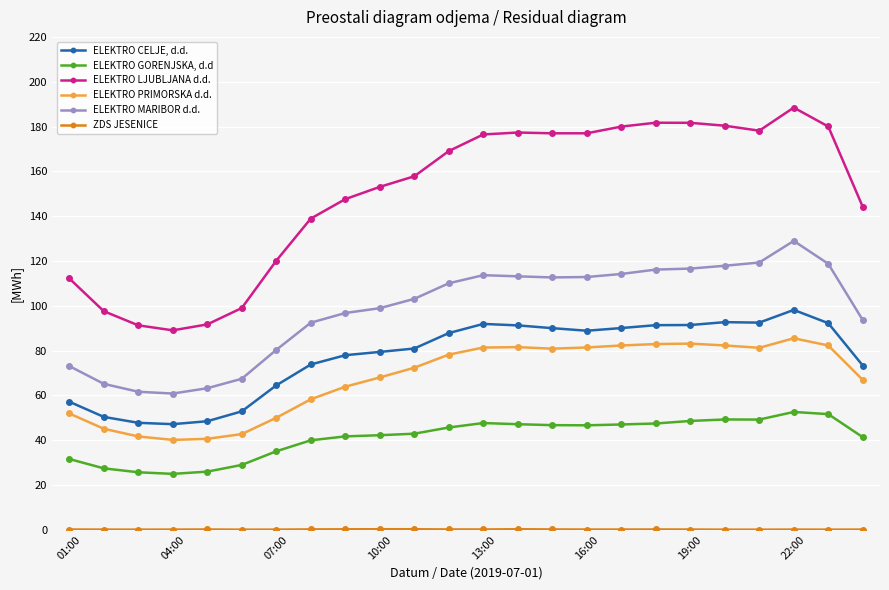

What is the difference between the maximum and second lowest values in the ELEKTRO CELJE, d.d. series?

50.4